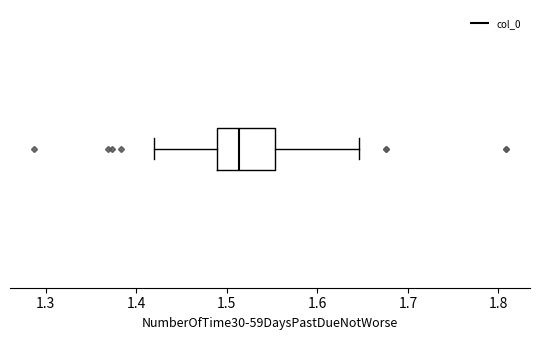

Where does the median line of the box sit on the x-axis? The values are not printed on the chart, so give them approximately, as read against the axis.

1.51